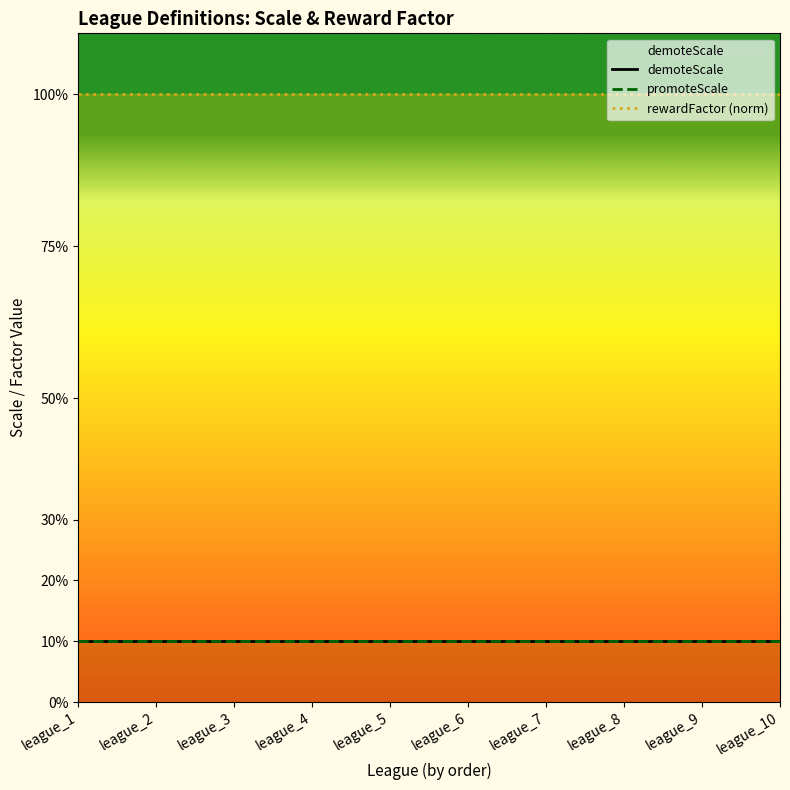

Rank the categories by rewardFactor (norm) value from lowest to highest.

league_1, league_2, league_3, league_4, league_5, league_6, league_7, league_8, league_9, league_10